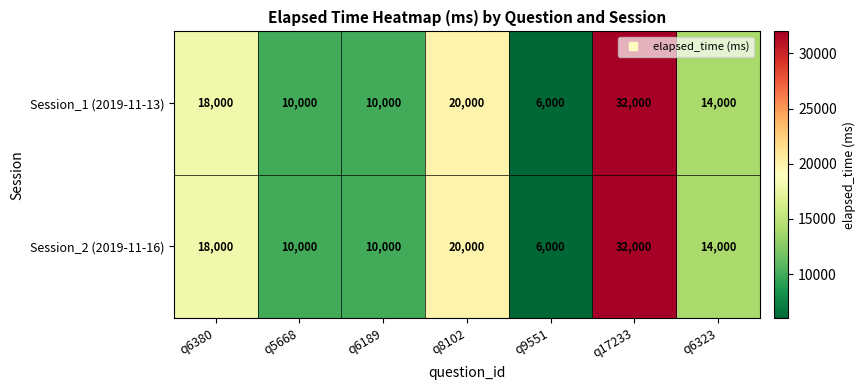

What is the minimum value for Session_1 (2019-11-13)?

6000